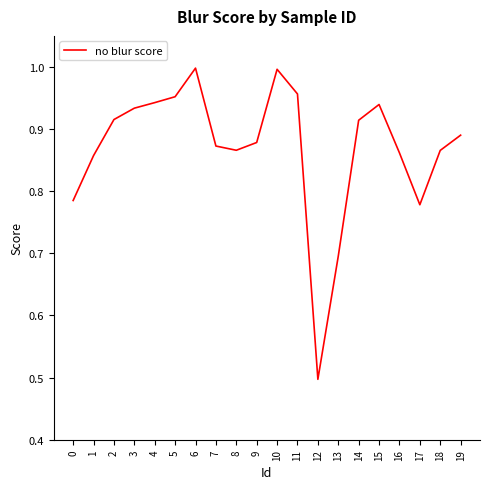

How many series are shown in this chart?

1